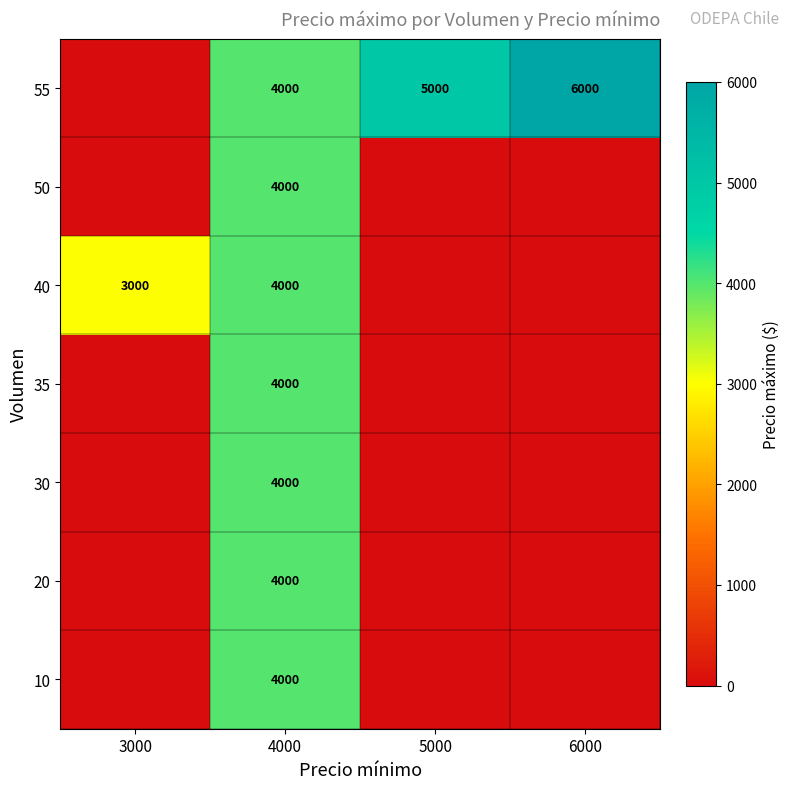

True or false: 40 has a value of 3000 at 3000.

True